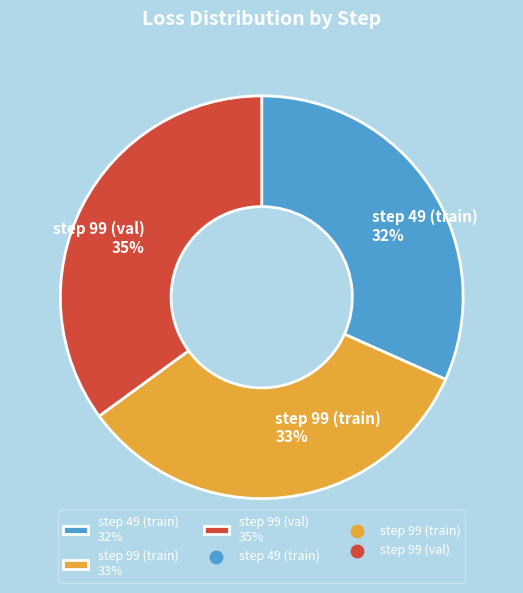

True or false: step 49 (train) accounts for 43% of the total.

False